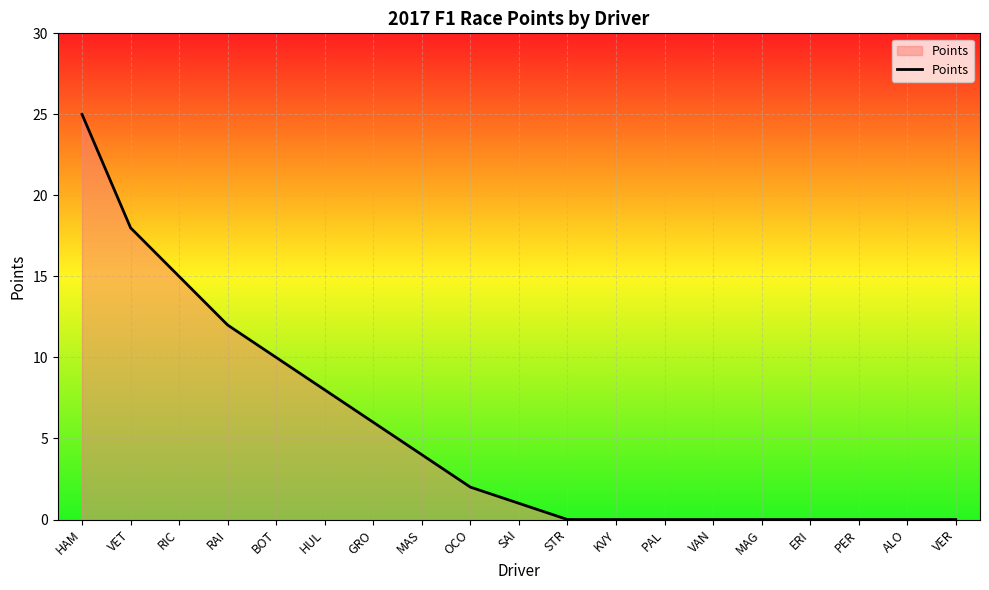

What is the greatest value displayed?

25